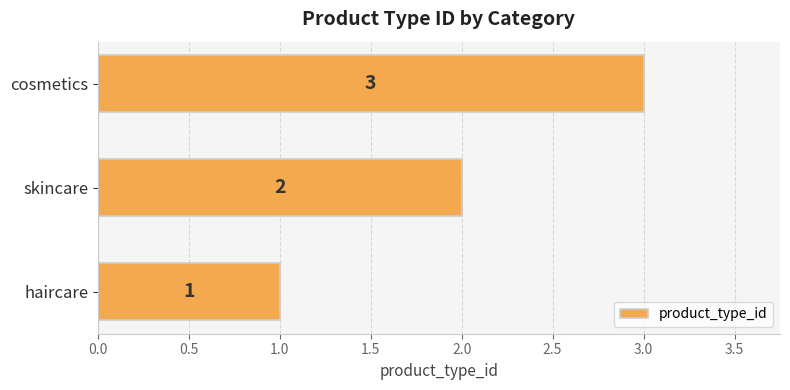

How many data points are less than 2?

1